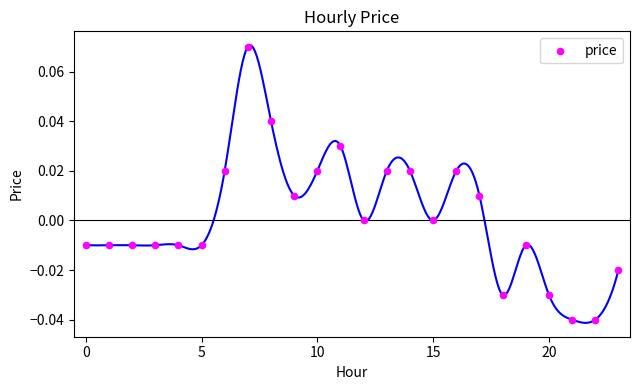

How many data points are displayed?

24